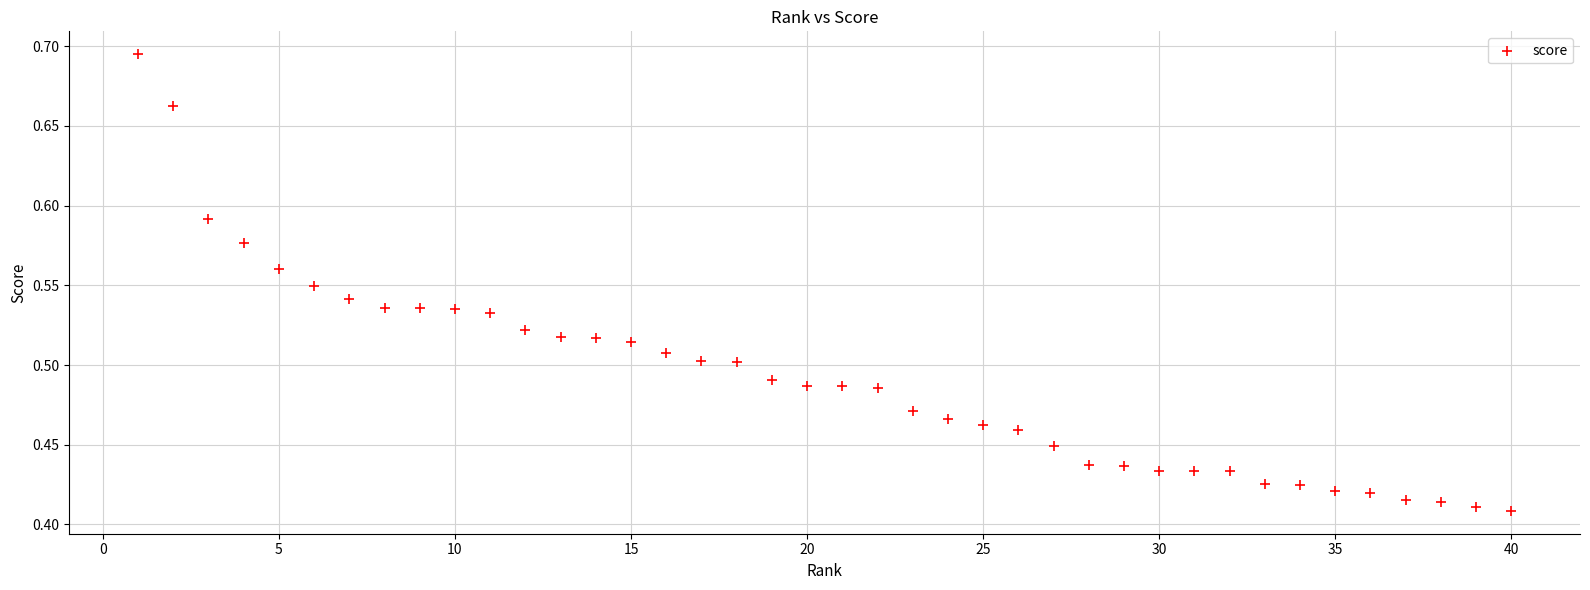

What is the range of X values (max minus min)?

39.0